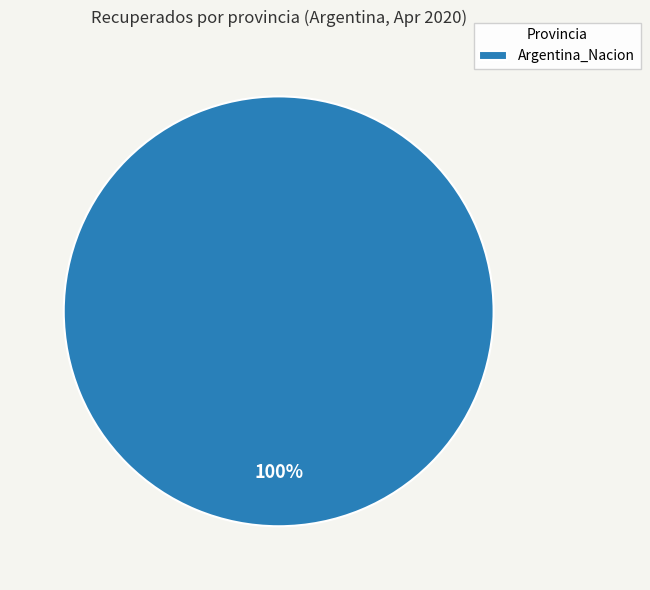

Which slice represents more than half of the pie?

Argentina_Nacion